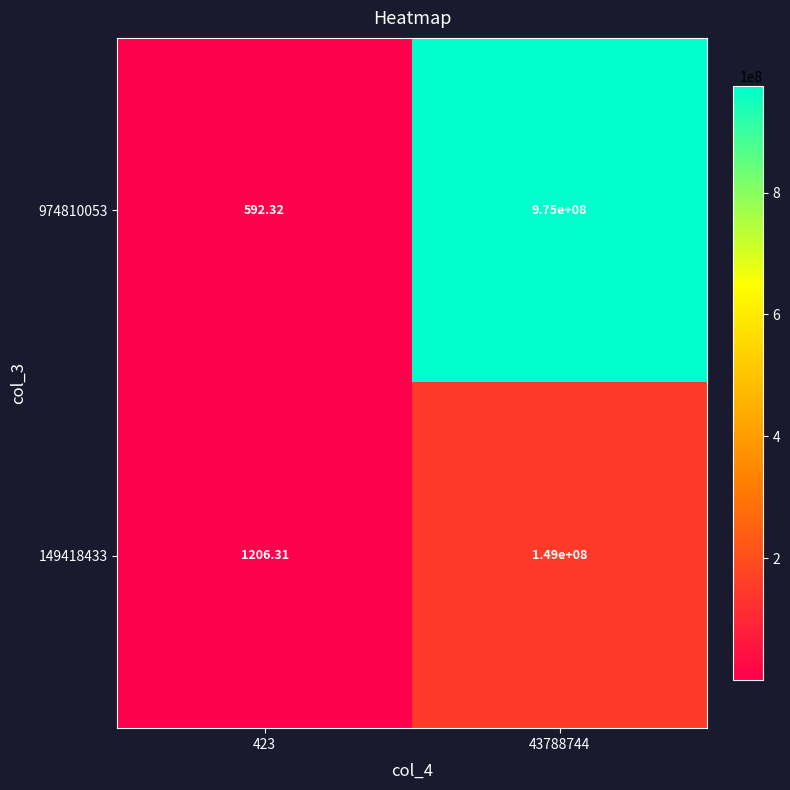

Is the value of 149418433 at 43788744 greater than the value of 974810053 at 43788744?

No